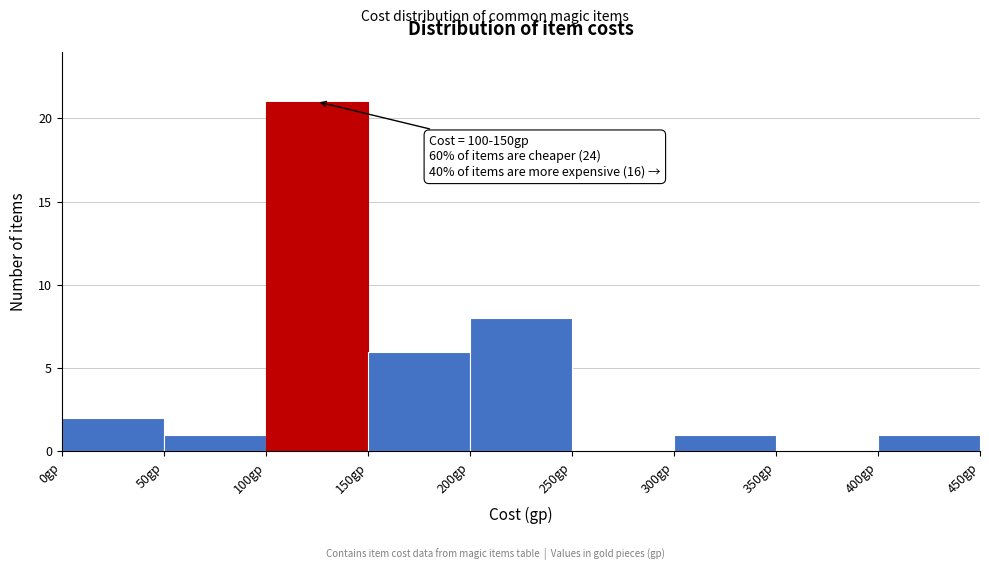

Which range on the x-axis has the tallest bar?

100 to 150